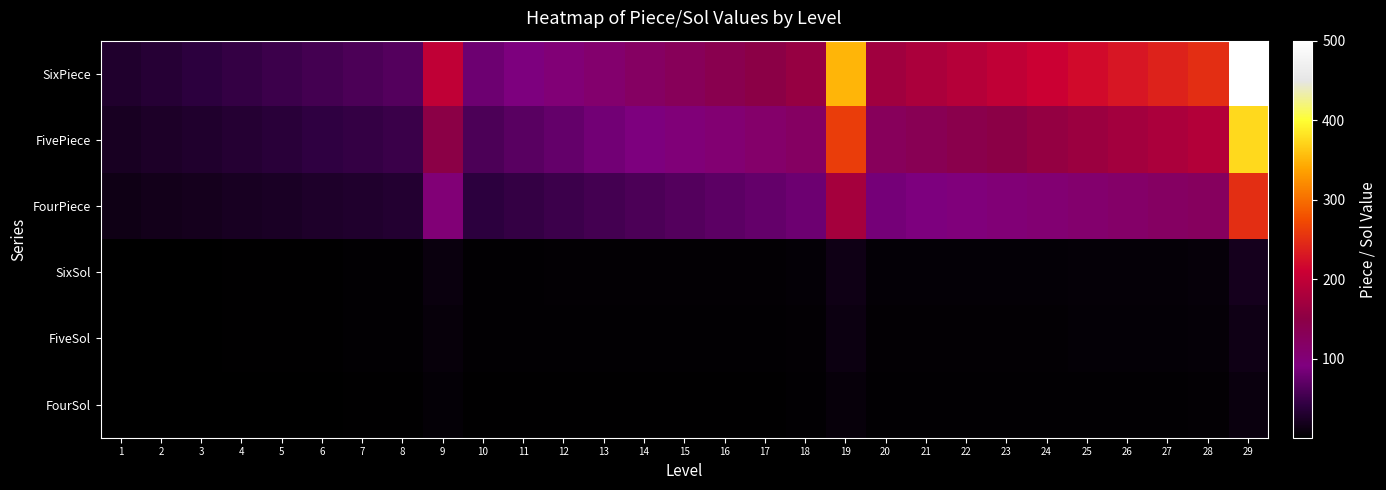

What is the smallest value displayed?

1